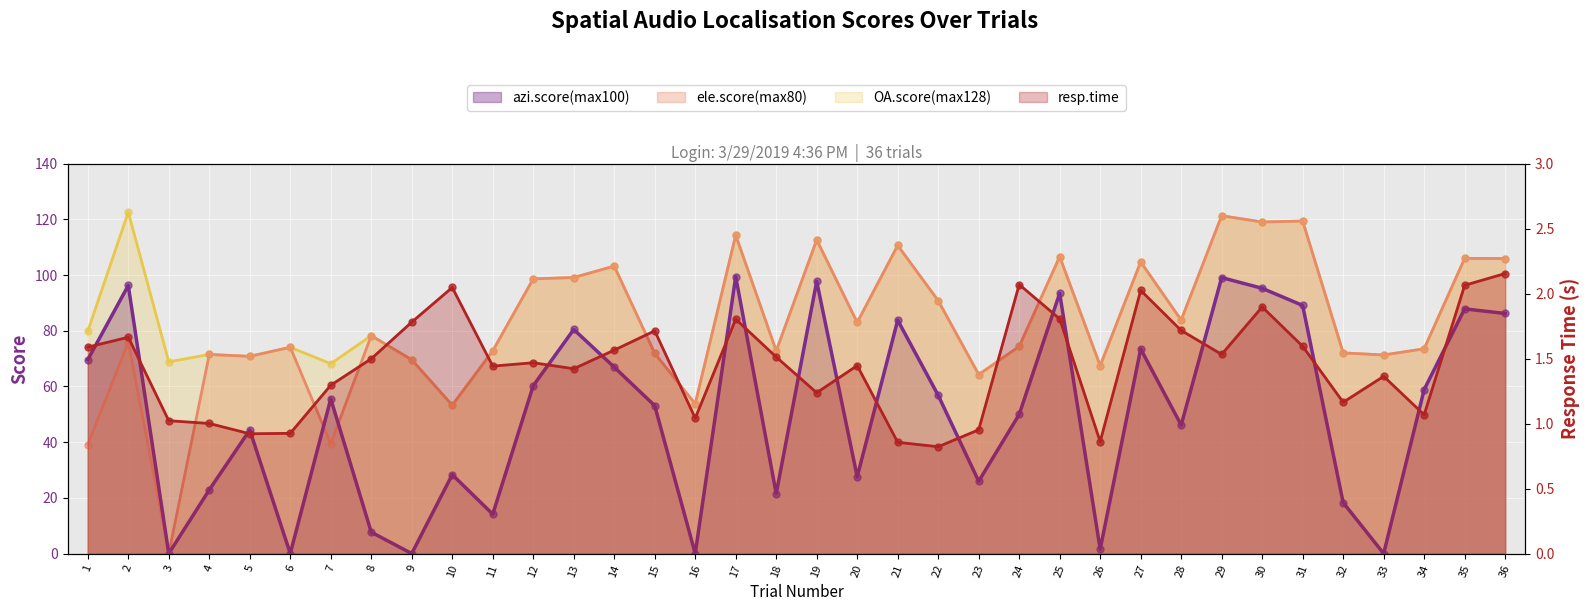

Which series reaches the maximum Y coordinate?

OA.score(max128)